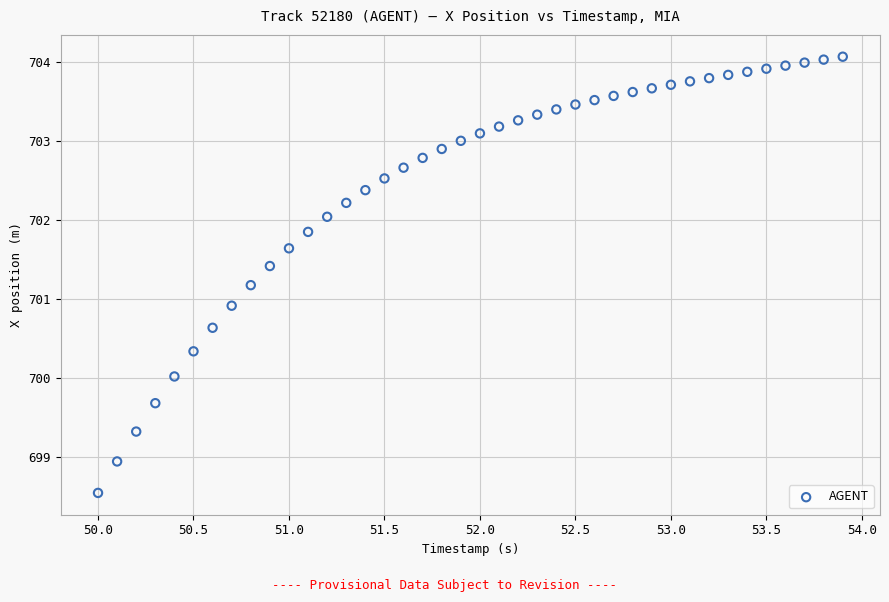

What Y value in the scatter plot is closest to 701?

700.9